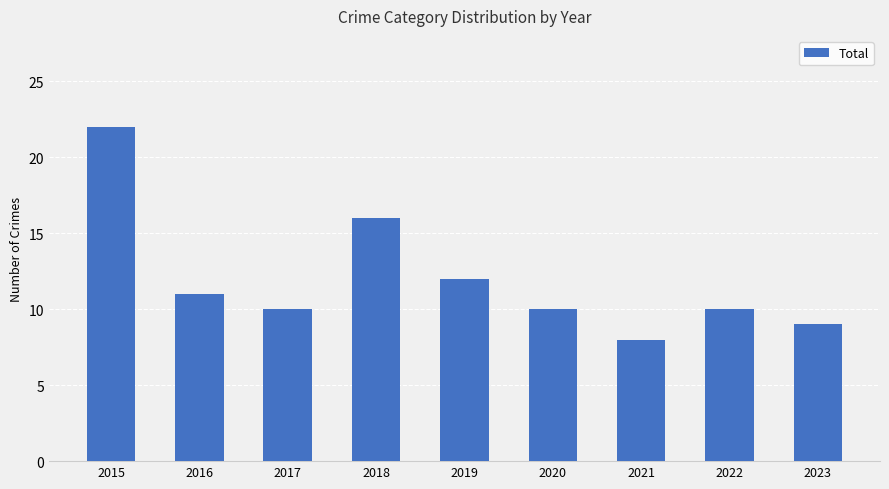

At which category does the chart reach its minimum across all series?

2021